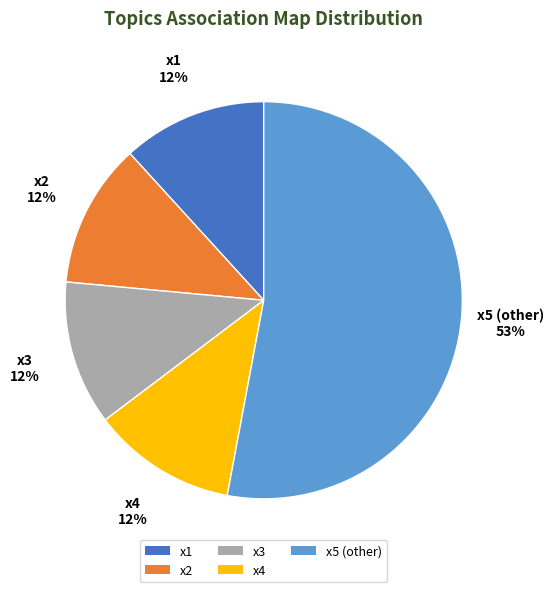

Combined, do x5 (other) and x4 account for over 50%?

Yes